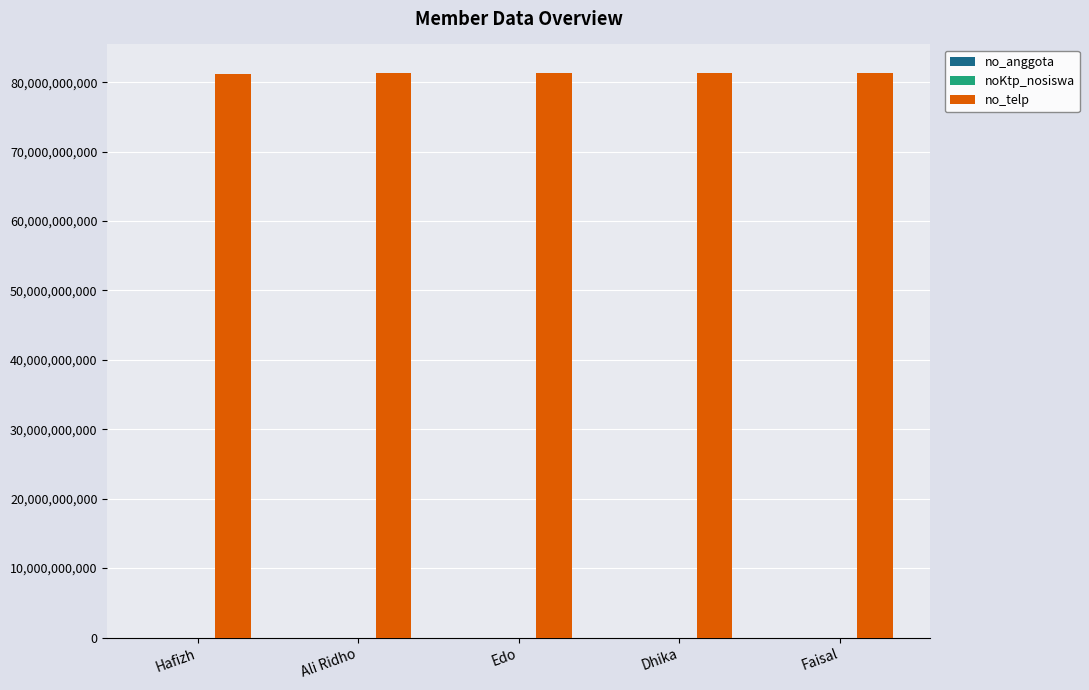

Where does the no_telp series first go above 81275473286?

Edo